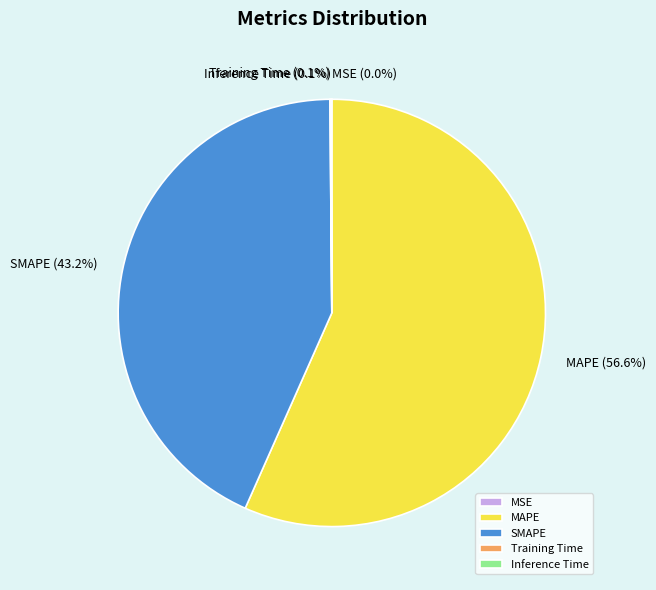

Is the sum of MAPE and SMAPE greater than half?

Yes